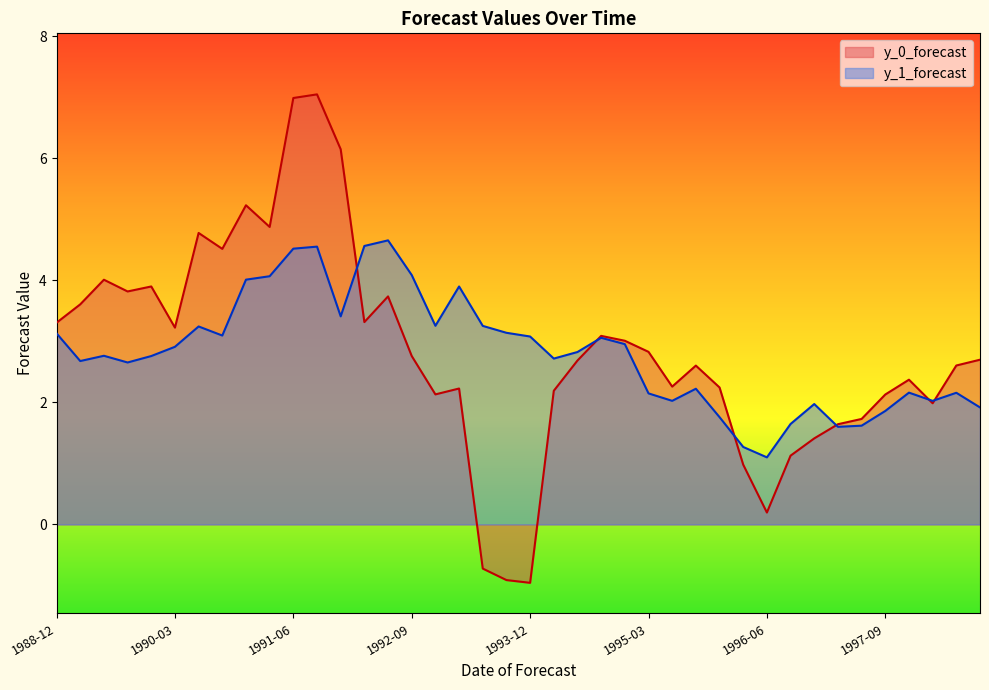

Count the number of categories in the chart.

40